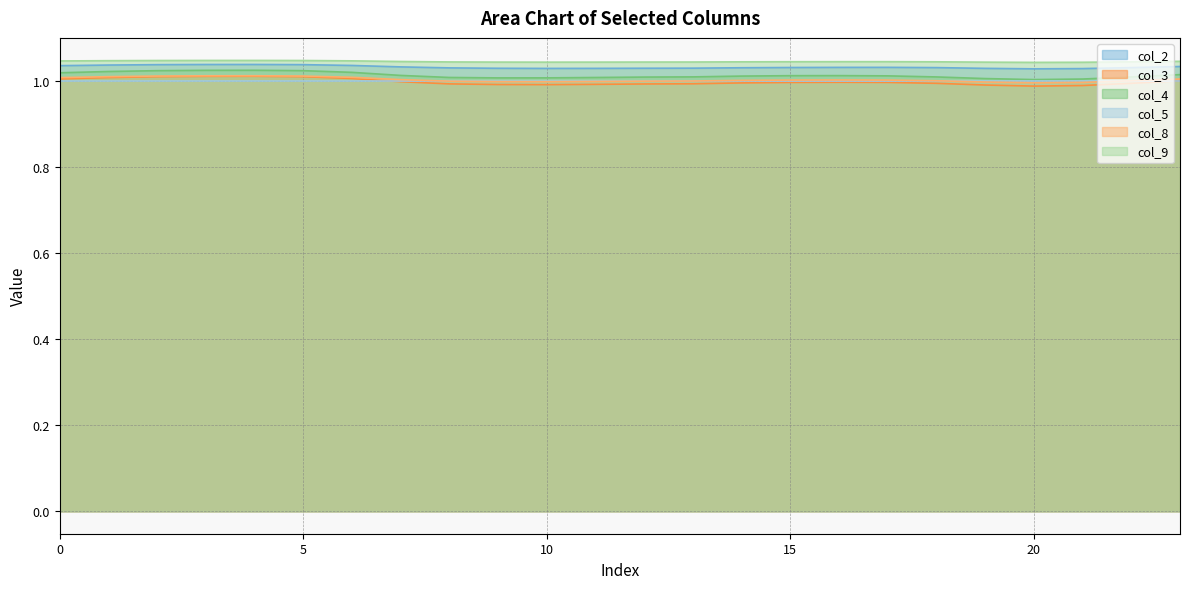

True or false: col_3 and col_9 cross at least once.

False